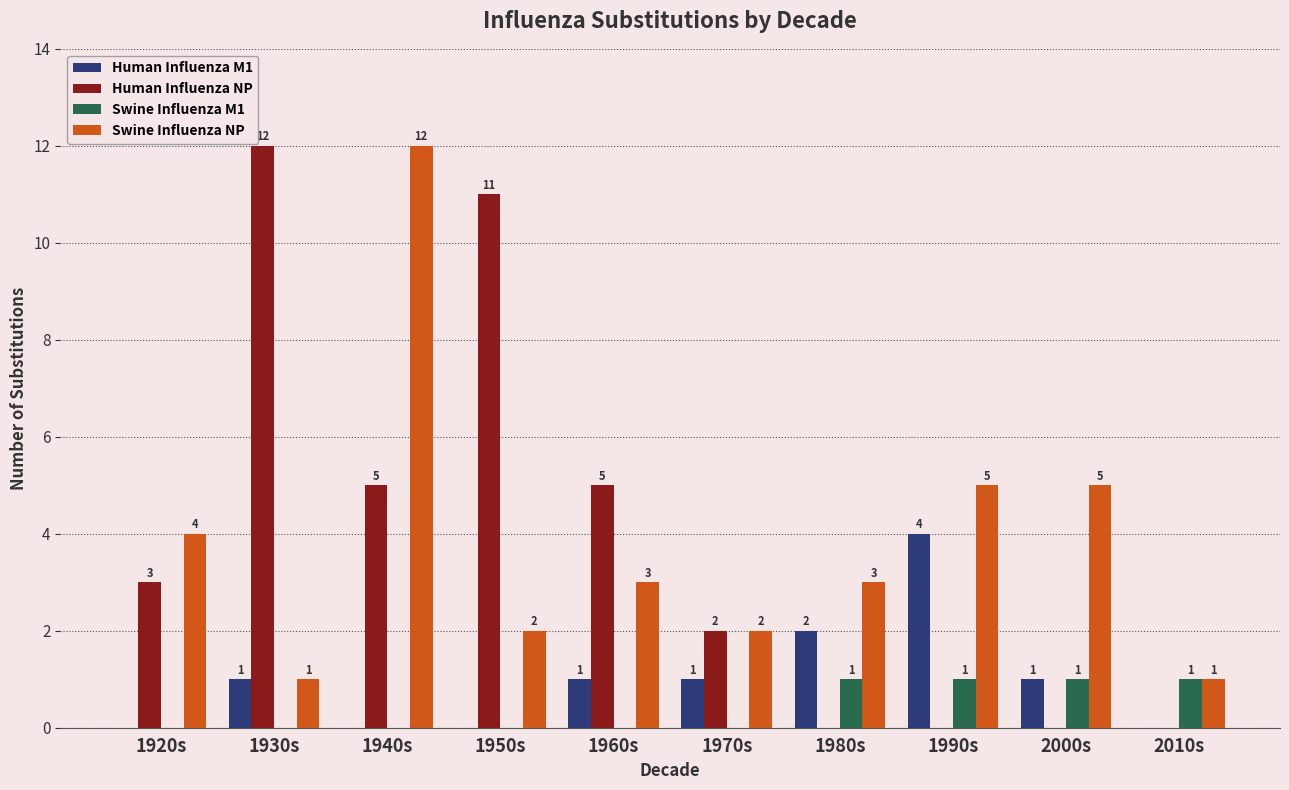

What are all the series names shown in the legend?

Human Influenza M1, Human Influenza NP, Swine Influenza M1, Swine Influenza NP